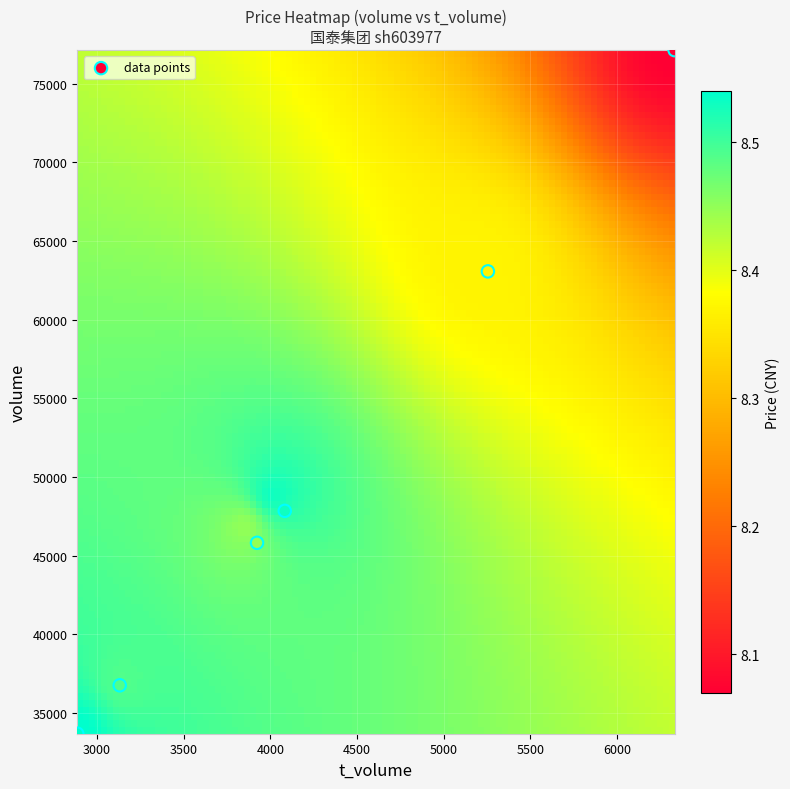

What is the range of X values (max minus min)?

3446